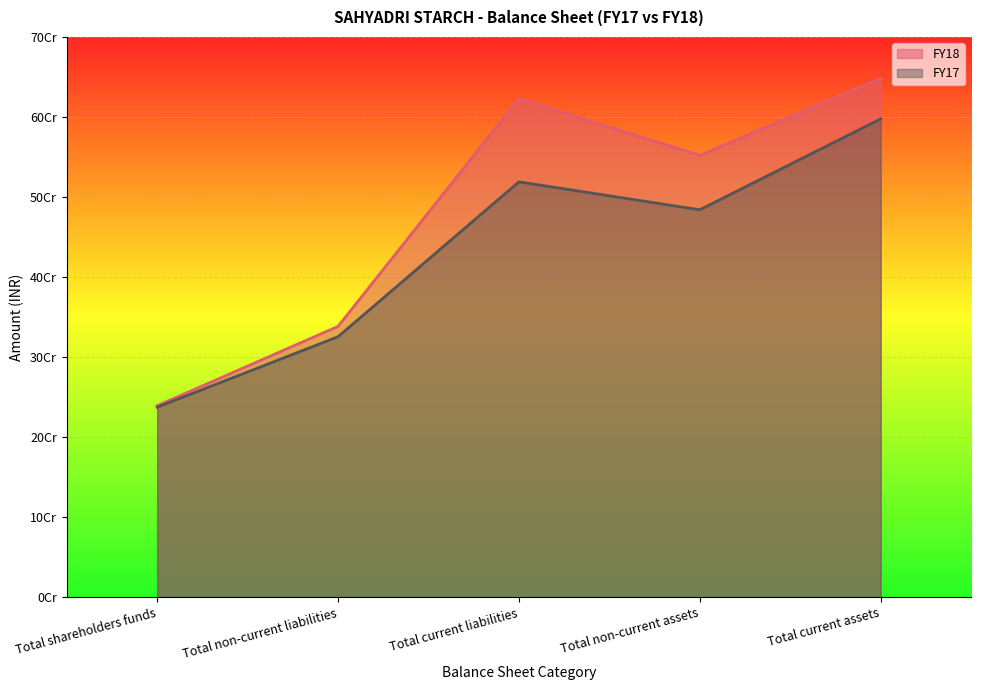

At which label does FY17 first exceed 483987597?

Total current liabilities